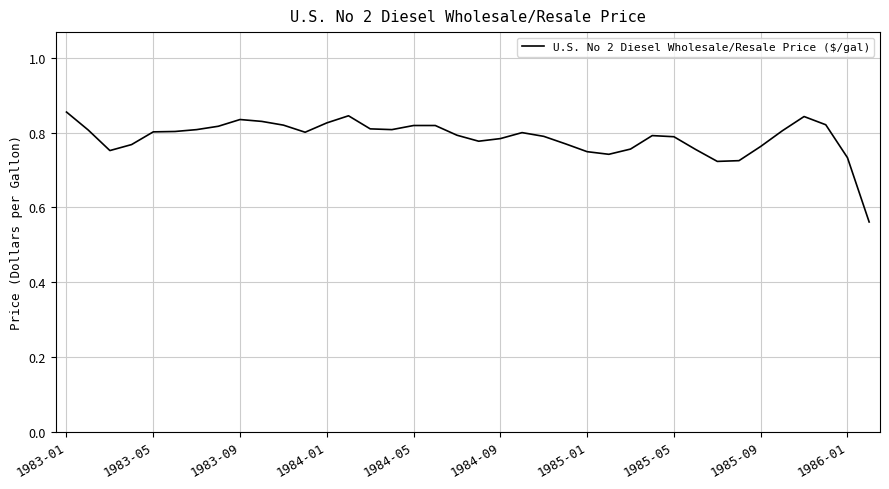

The chart shows a value of 1.4 at 1983-05. True or false?

False